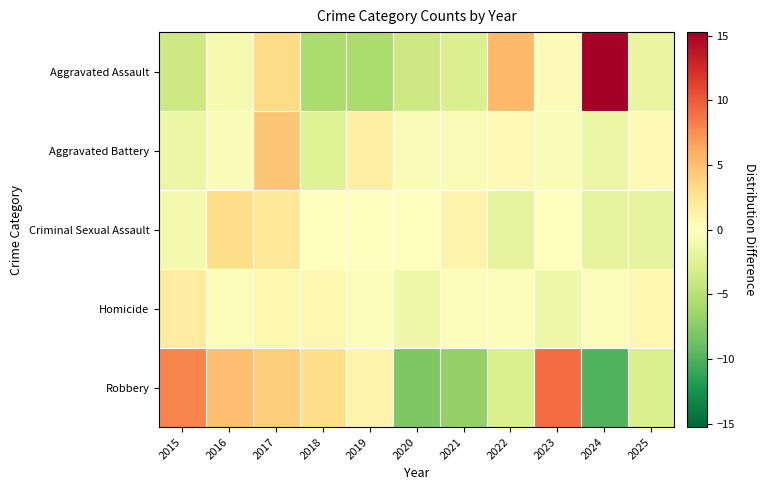

List the series in order of their peak value, lowest first.

Homicide, Criminal Sexual Assault, Aggravated Battery, Robbery, Aggravated Assault